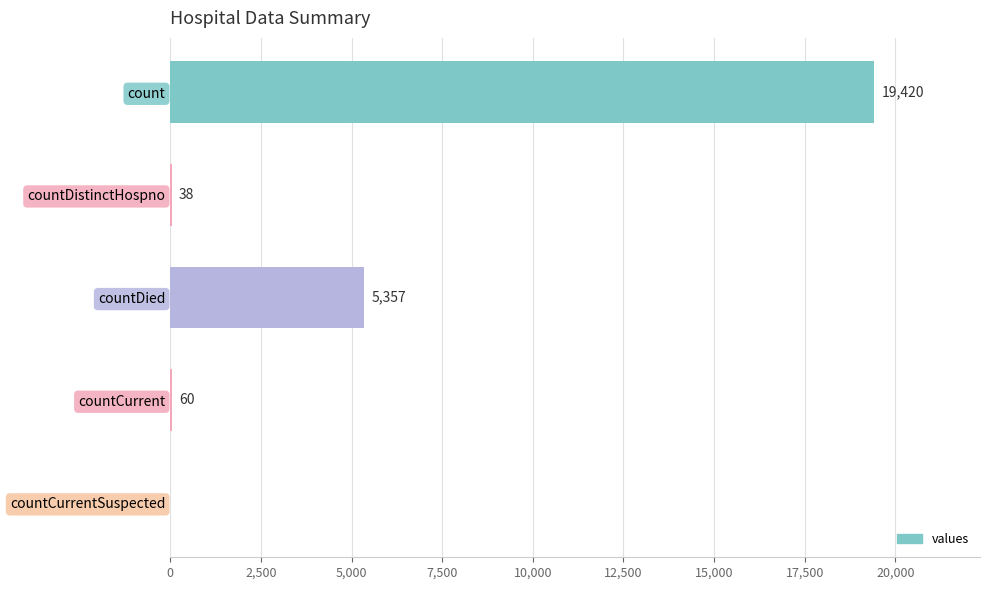

At which category does the chart reach its peak across all series?

count